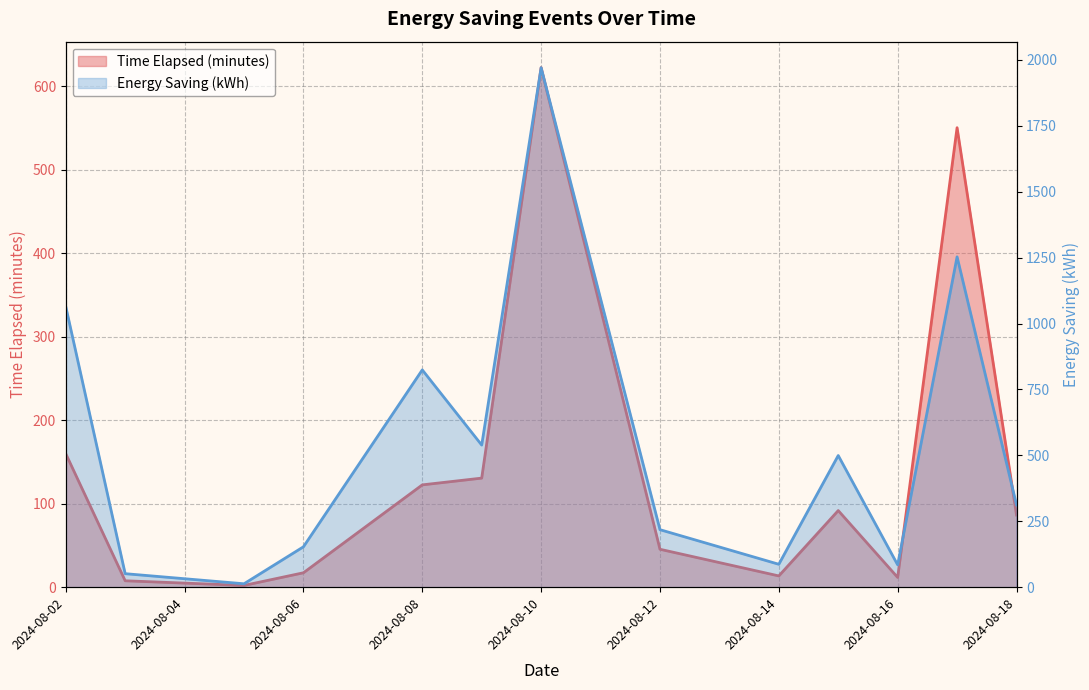

In Time Elapsed (minutes), how many points are lower than both neighbors (excluding endpoints)?

3